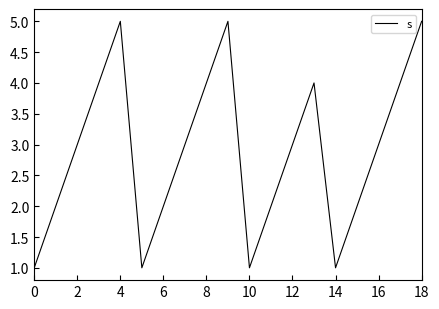

What is the average value?

3